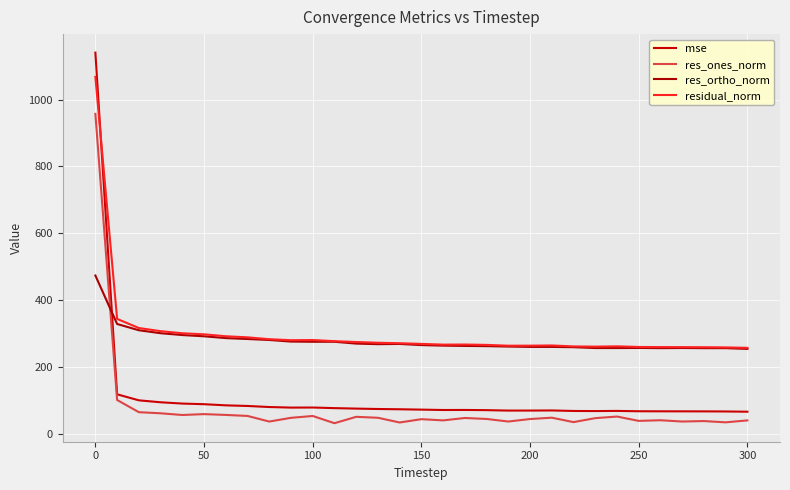

How many distinct data groups are displayed?

4